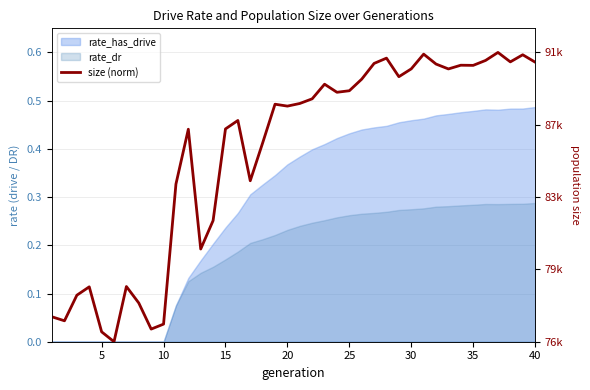

The chart shows a value of 0.0 at 5. True or false?

False